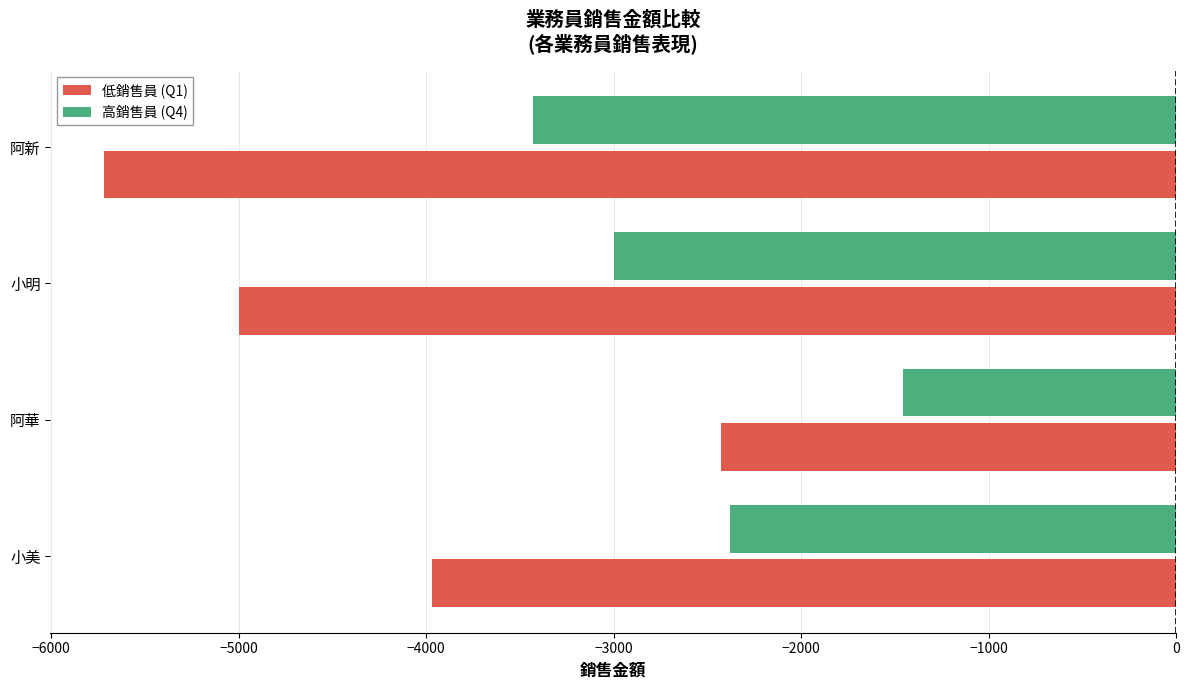

What is the minimum value for 高銷售員 (Q4)?

-3432